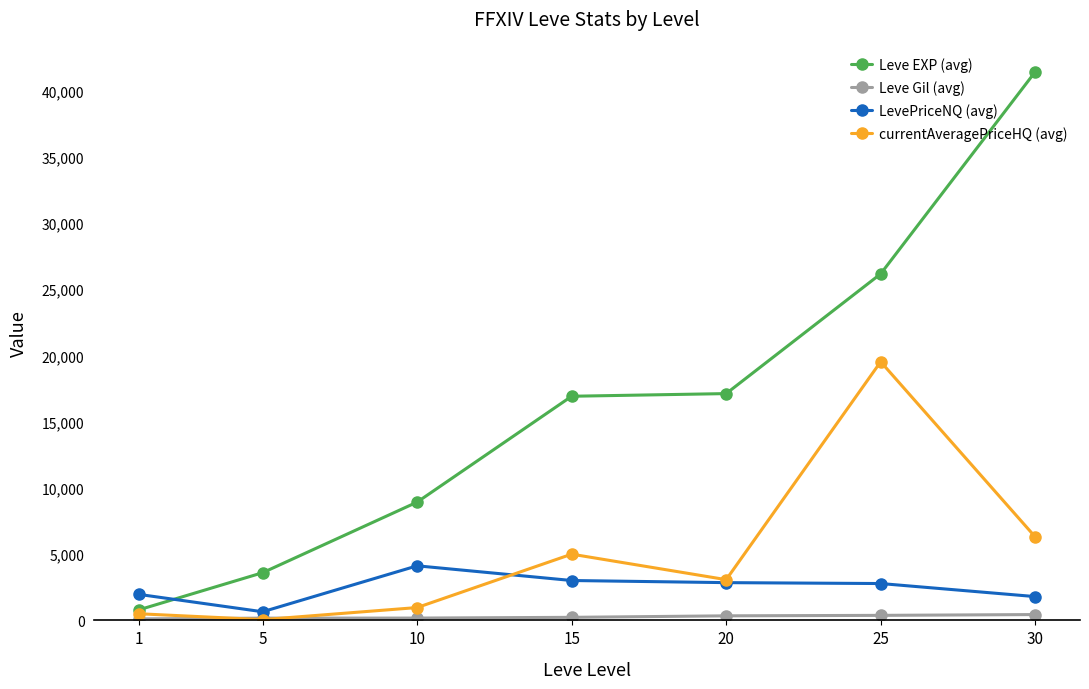

True or false: LevePriceNQ (avg) has more than 0 interior local peaks.

True